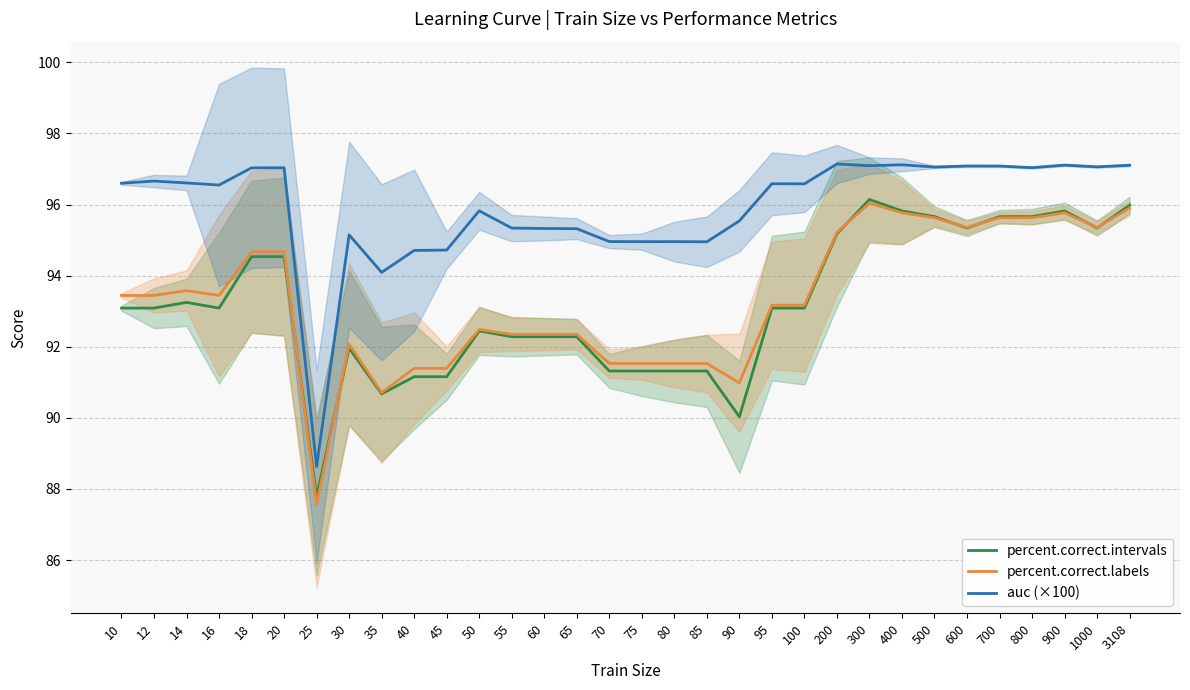

What is the smallest value displayed?

87.6